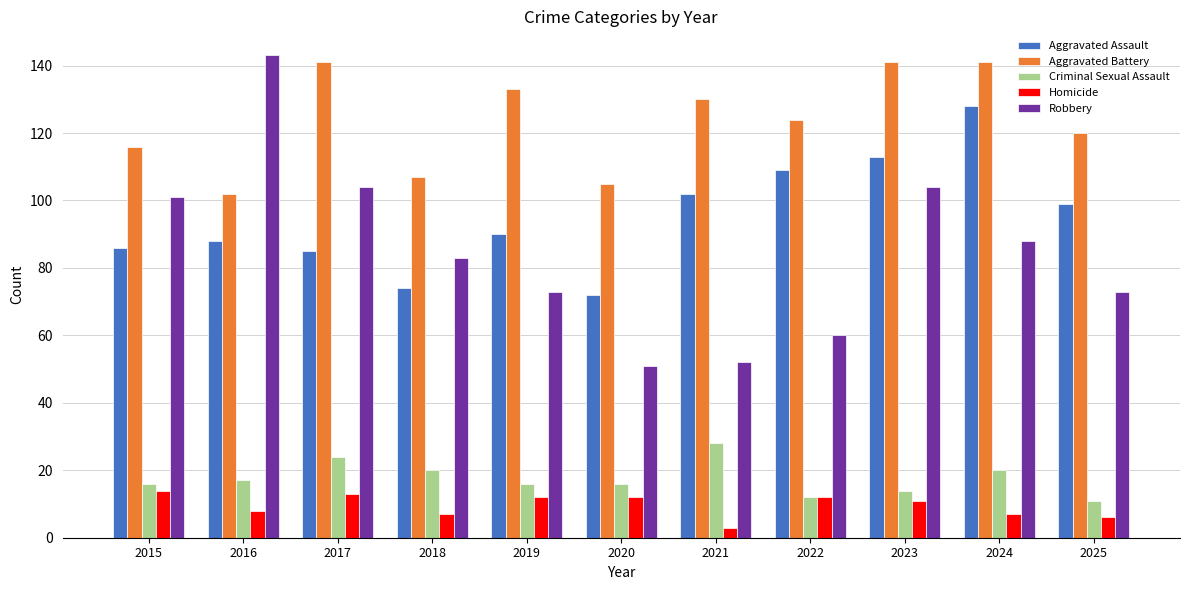

Which series has the largest total across all categories?

Aggravated Battery